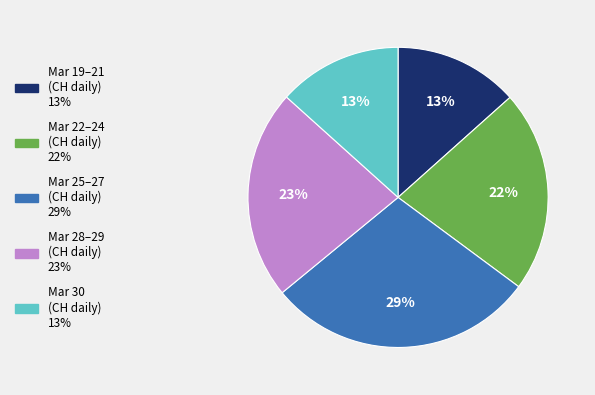

To the nearest percent, what is the difference between the largest and smallest slice percentages?

16%